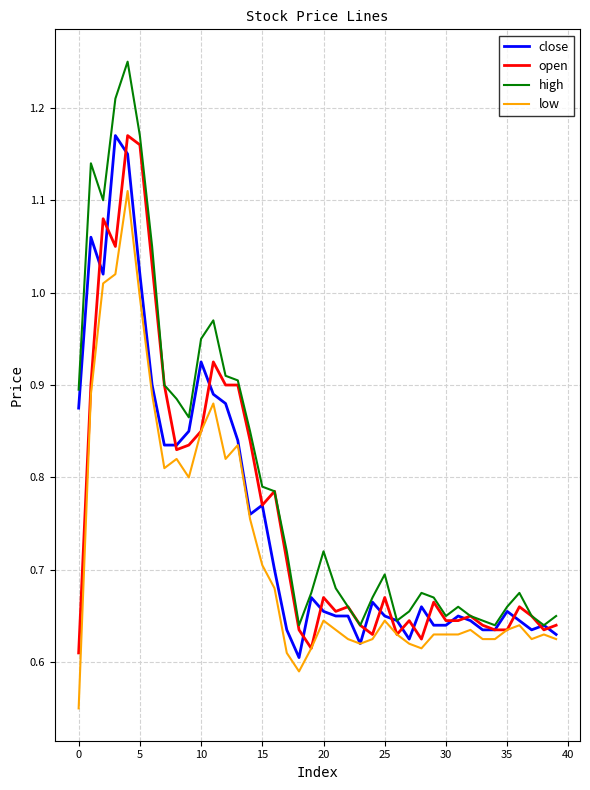

Does the chart display data point markers on the line(s)?

No